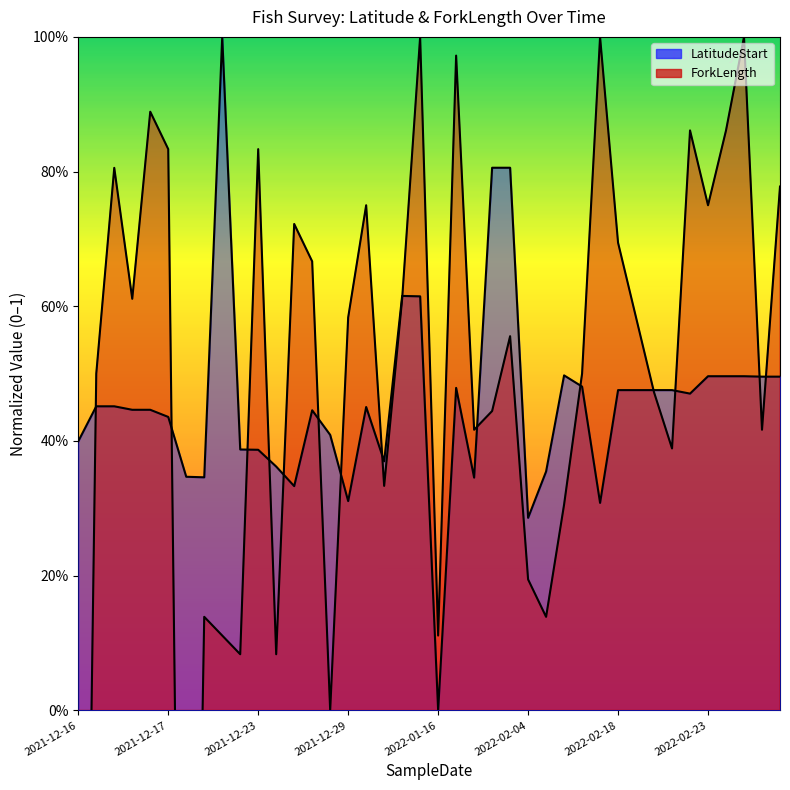

List the series in order of their peak value, lowest first.

LatitudeStart, ForkLength